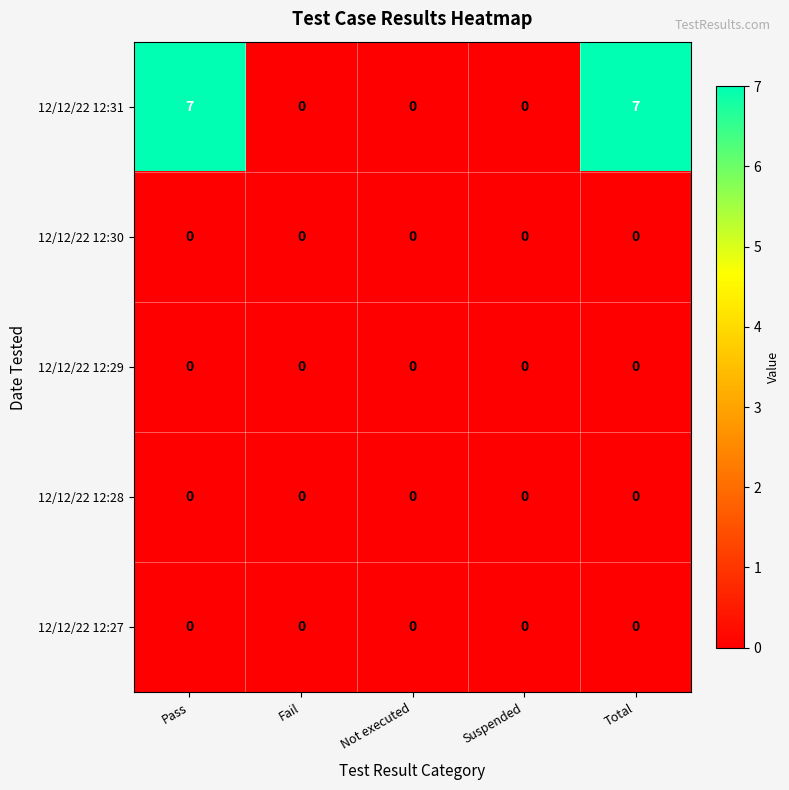

What is the maximum value shown in the chart?

7